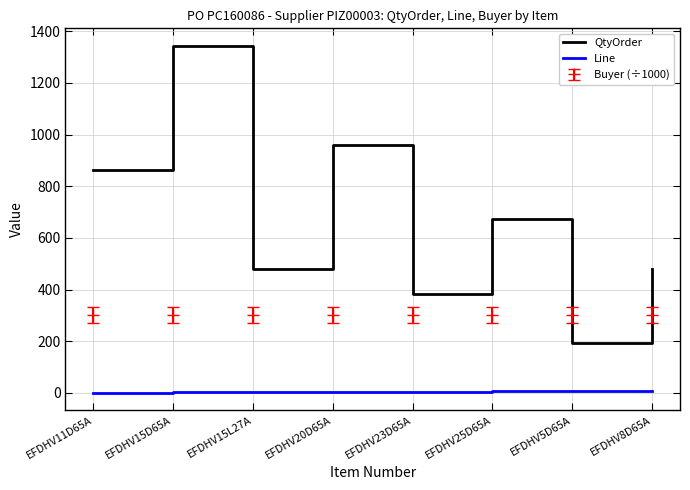

What is the minimum value shown in the chart?

1.0